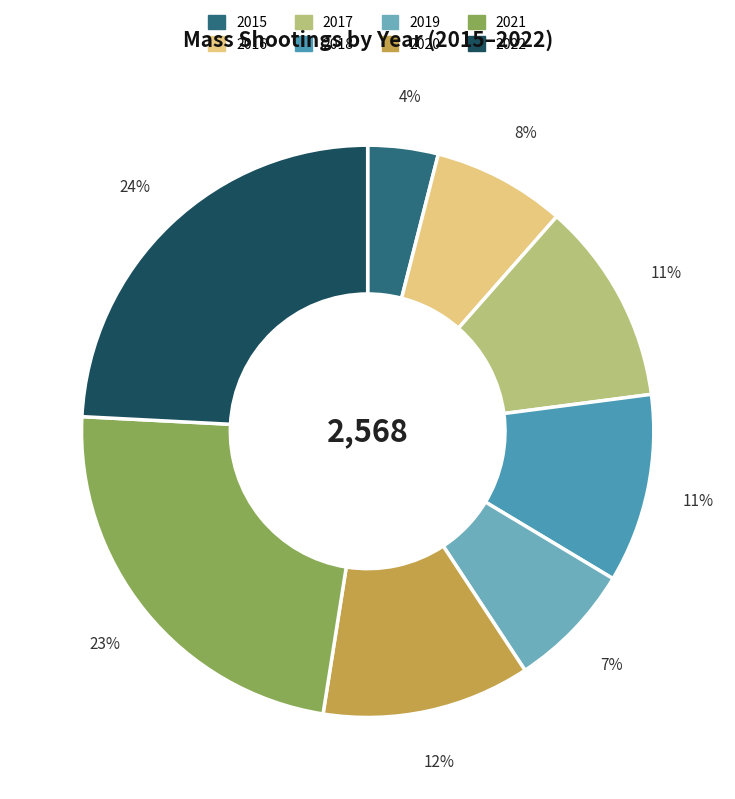

Is there any slice that represents more than half of the pie?

No